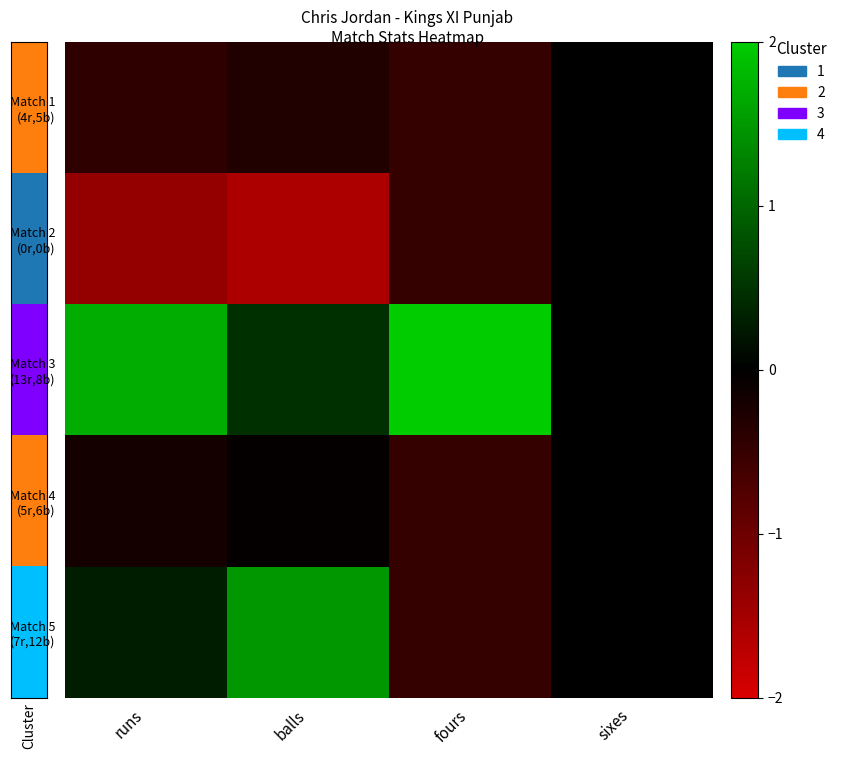

What is the difference between the maximum and second lowest values in the Match 5 (7r,12b) series?

1.5